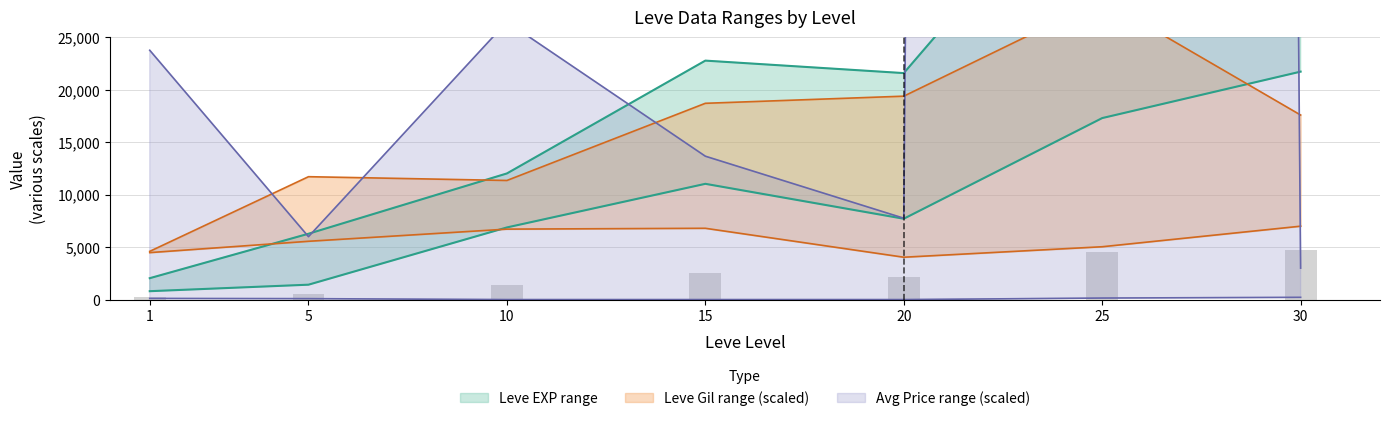

What is the sum of all Leve Gil lower values?

39640.0